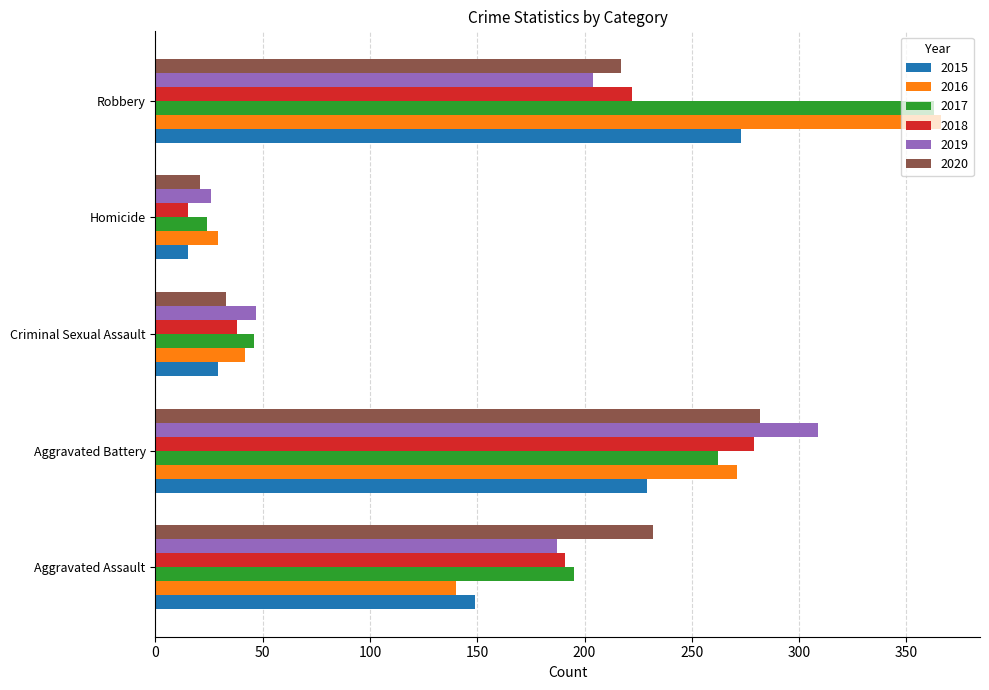

The 2017 series shows 46 at Criminal Sexual Assault. True or false?

True